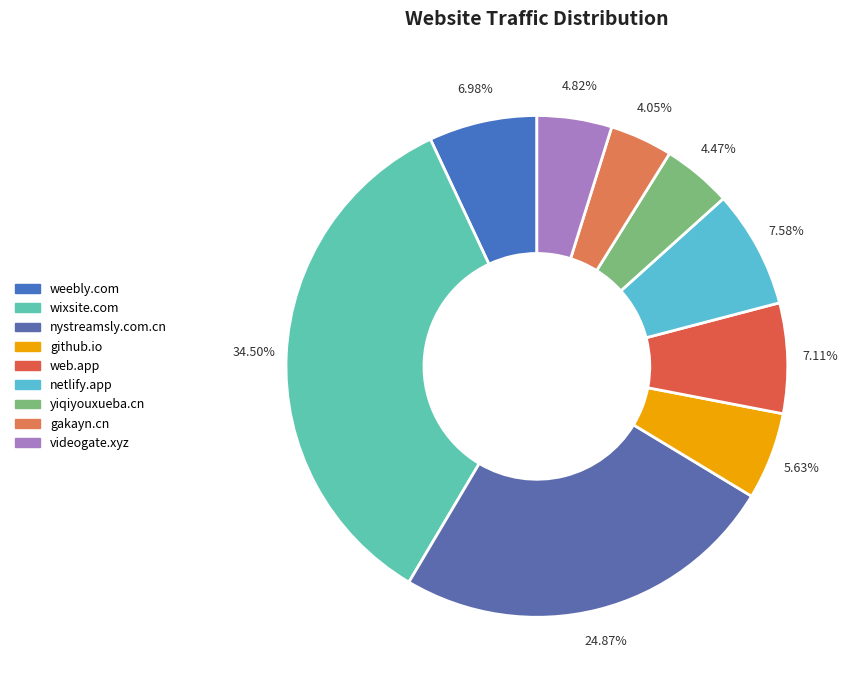

To the nearest percent, what is the combined percentage of gakayn.cn and nystreamsly.com.cn?

29%